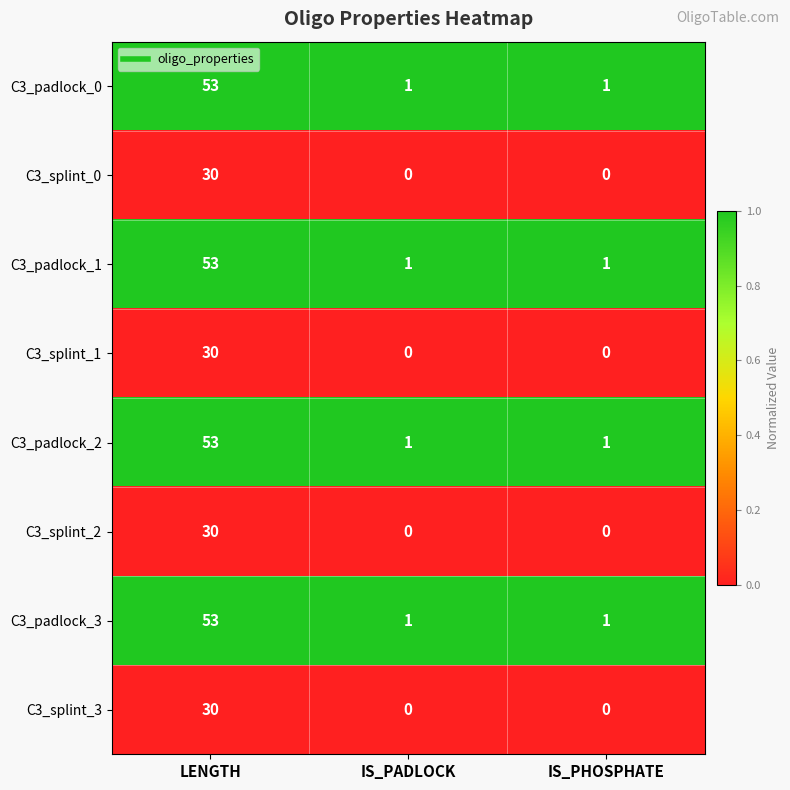

Reading left to right, transcribe all the data shown in this chart.

C3_padlock_0: LENGTH=53	IS_PADLOCK=1	IS_PHOSPHATE=1
C3_splint_0: LENGTH=30	IS_PADLOCK=0	IS_PHOSPHATE=0
C3_padlock_1: LENGTH=53	IS_PADLOCK=1	IS_PHOSPHATE=1
C3_splint_1: LENGTH=30	IS_PADLOCK=0	IS_PHOSPHATE=0
C3_padlock_2: LENGTH=53	IS_PADLOCK=1	IS_PHOSPHATE=1
C3_splint_2: LENGTH=30	IS_PADLOCK=0	IS_PHOSPHATE=0
C3_padlock_3: LENGTH=53	IS_PADLOCK=1	IS_PHOSPHATE=1
C3_splint_3: LENGTH=30	IS_PADLOCK=0	IS_PHOSPHATE=0